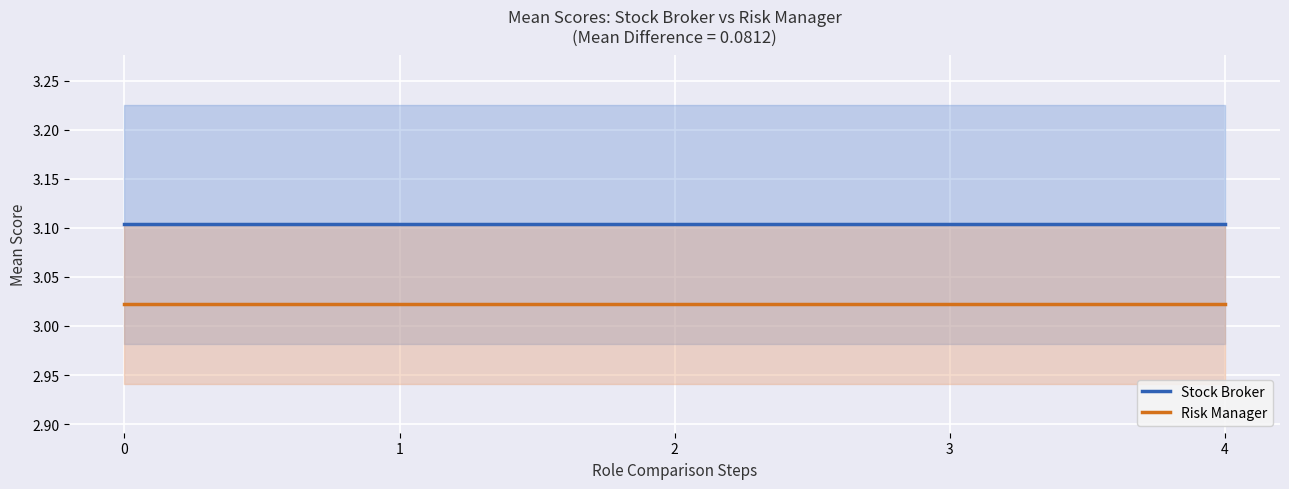

How many categories are shown in the chart?

5